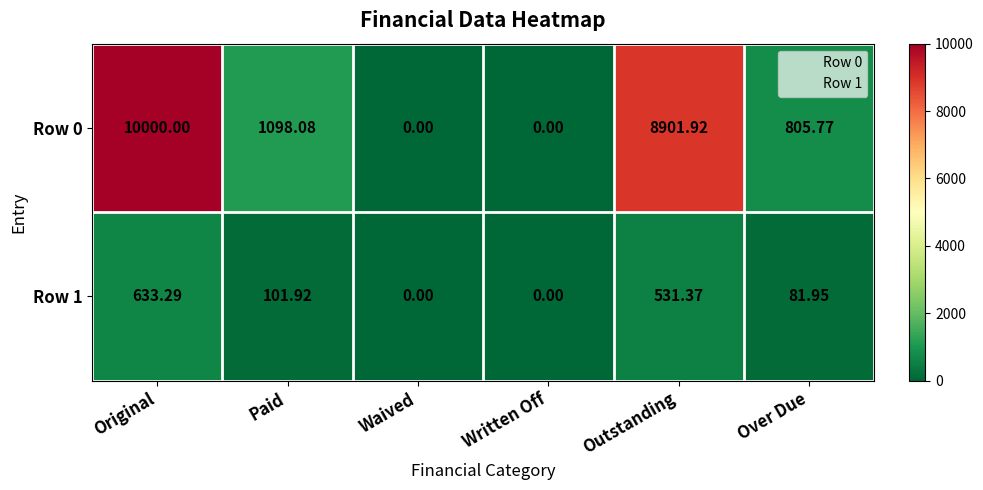

At which category does the chart reach its peak across all series?

Original